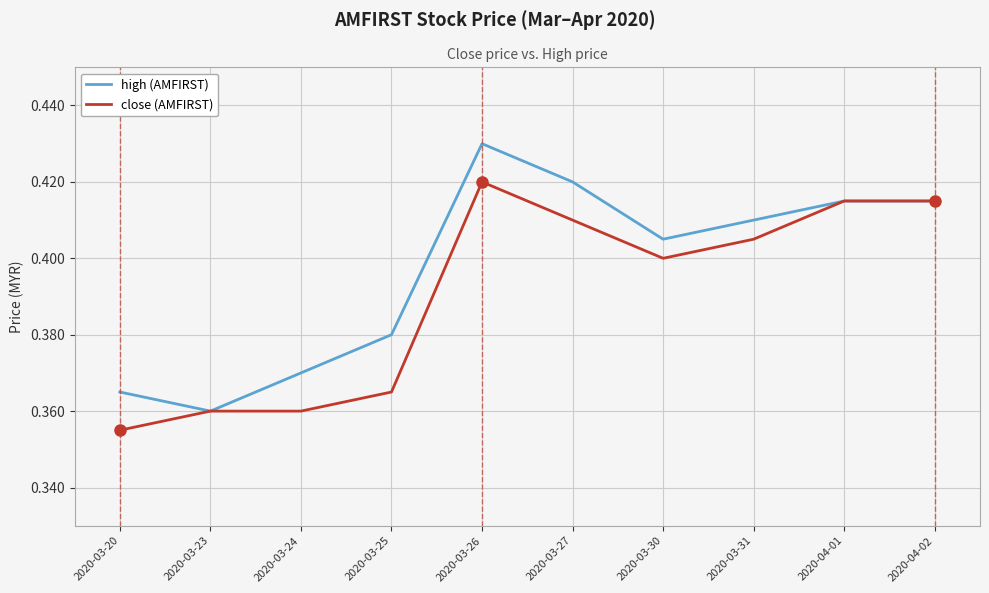

What position from the right is 2020-03-30?

4